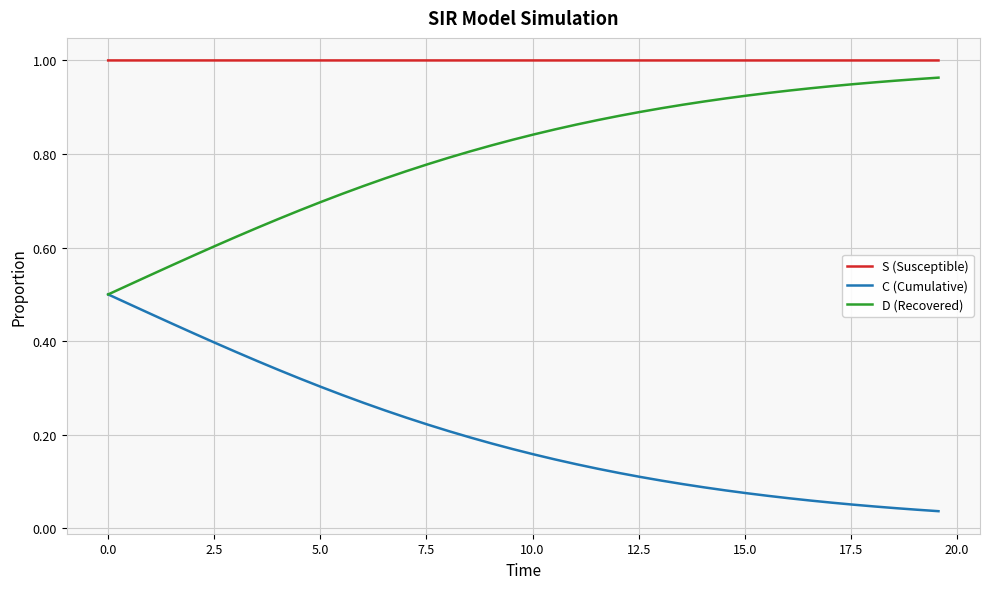

True or false: D (Recovered) and S (Susceptible) cross at least once.

False